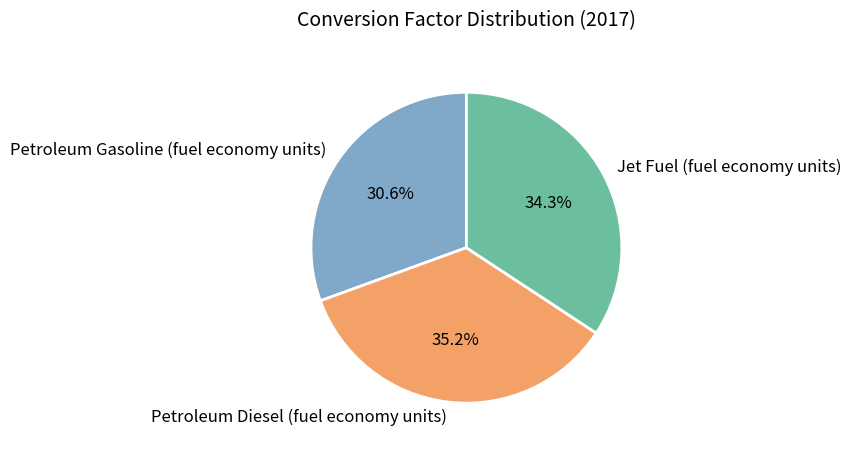

Is it true that Petroleum Gasoline (fuel economy units) is 42% of the pie?

False